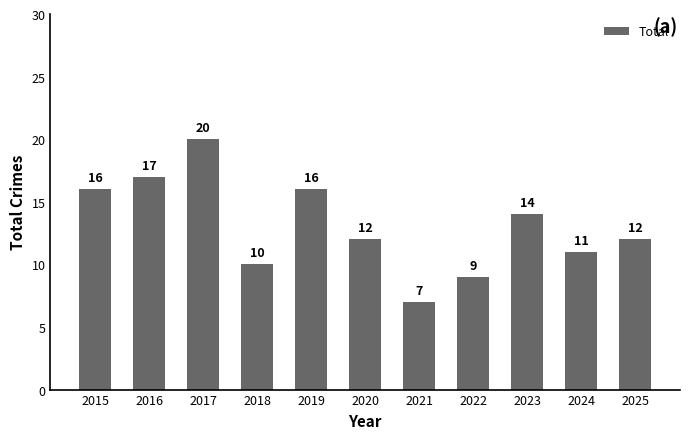

Reading left to right, list all the values displayed in this chart.

16	17	20	10	16	12	7	9	14	11	12